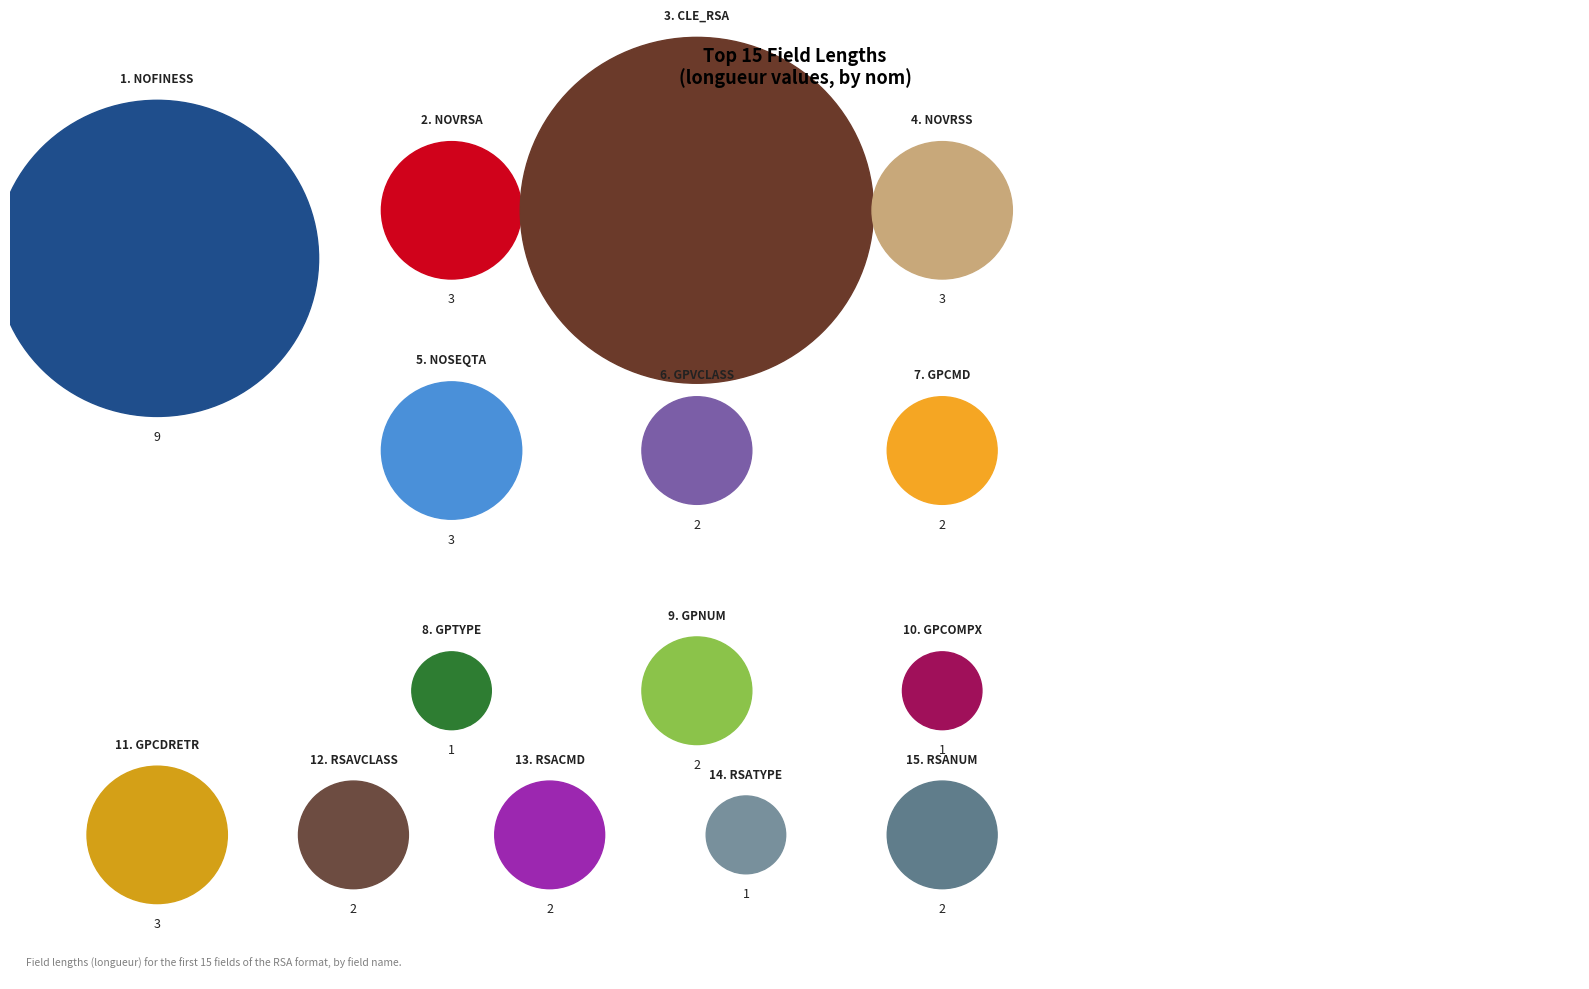

To the nearest percent, what is the combined percentage of NOVRSA(3) and GPNUM(2)?

11%